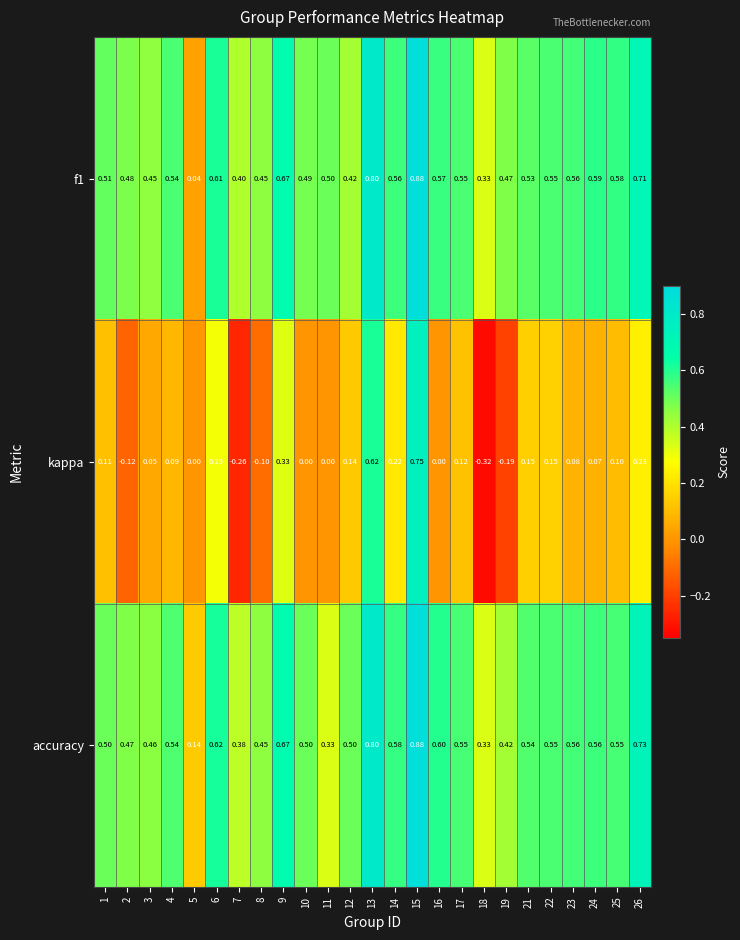

Which series has the widest spread of values?

kappa